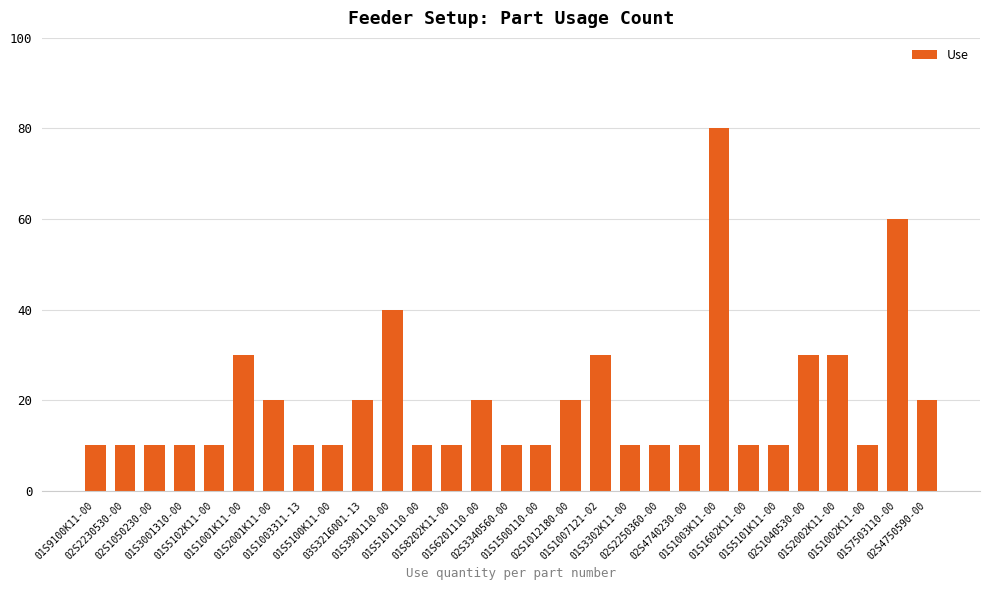

At which category does the chart reach its peak across all series?

01S1003K11-00